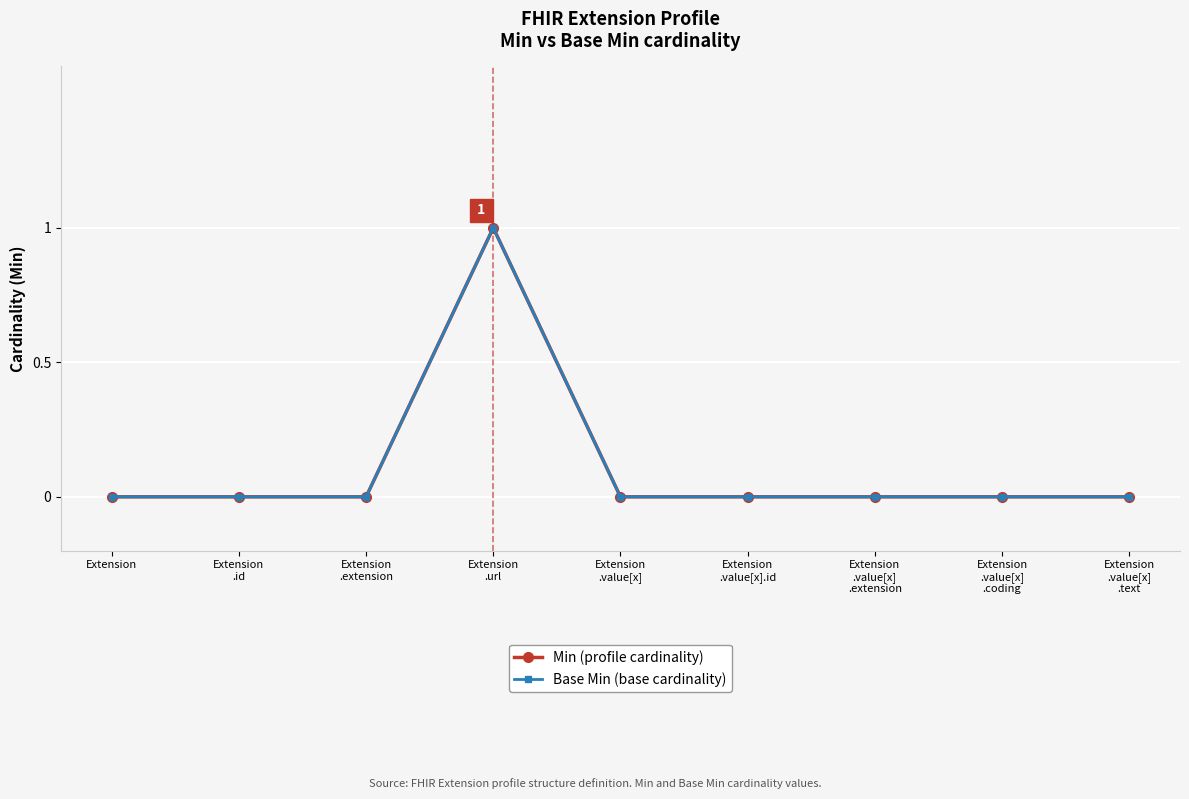

What is the label of the 8th point from the right?

Extension
.id